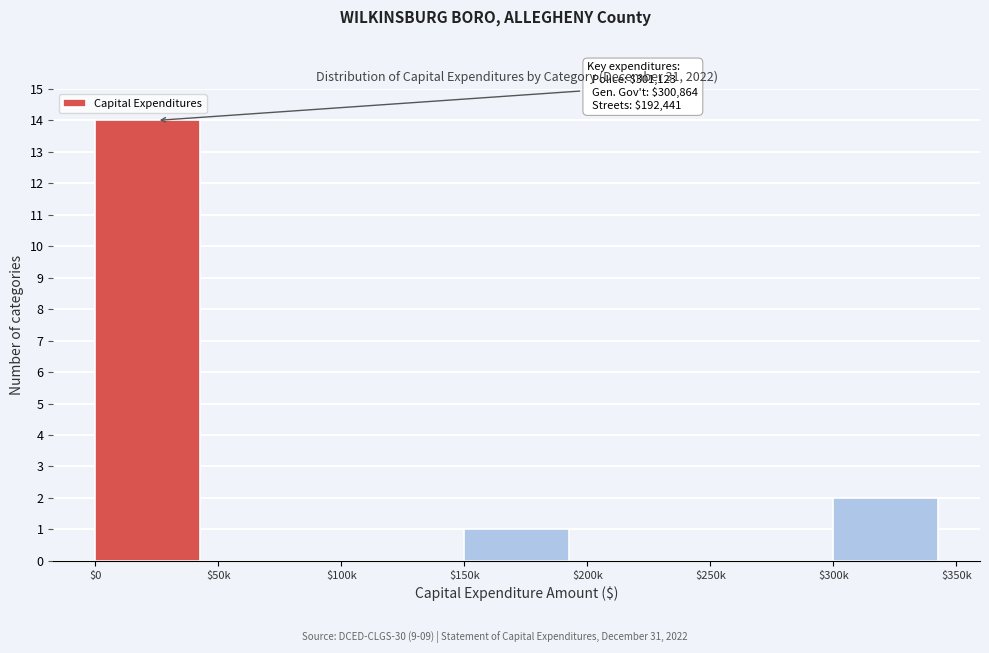

Where is the data nearest to the value 7?

$300k